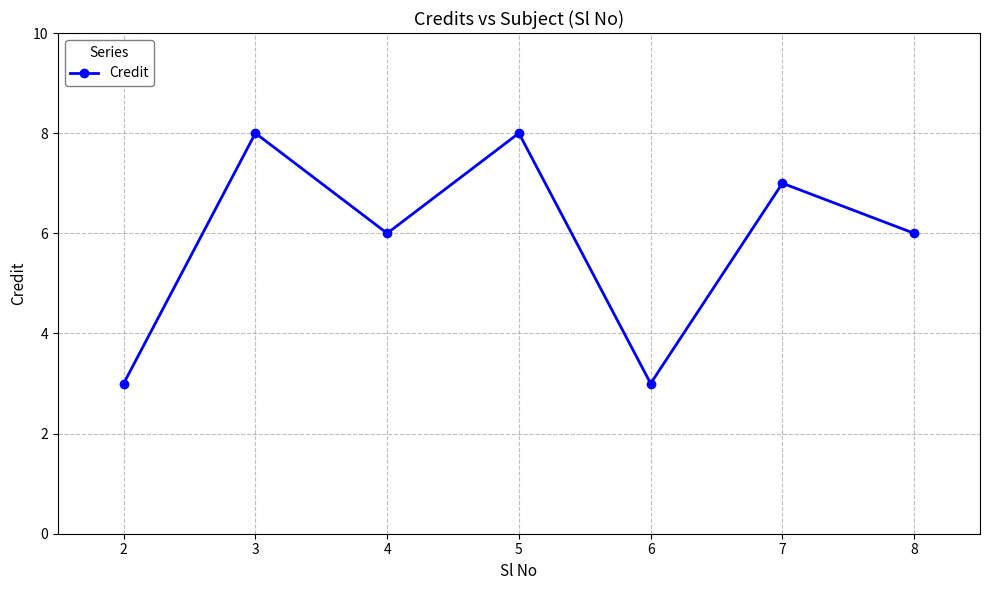

What is the value of the 1st point from the left?

3